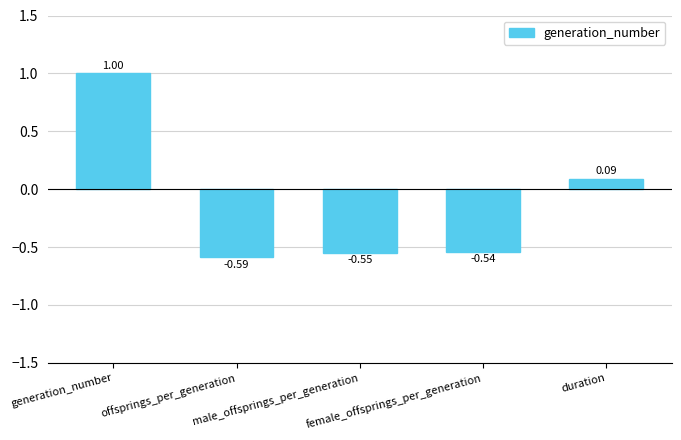

How many categories are shown in the chart?

5